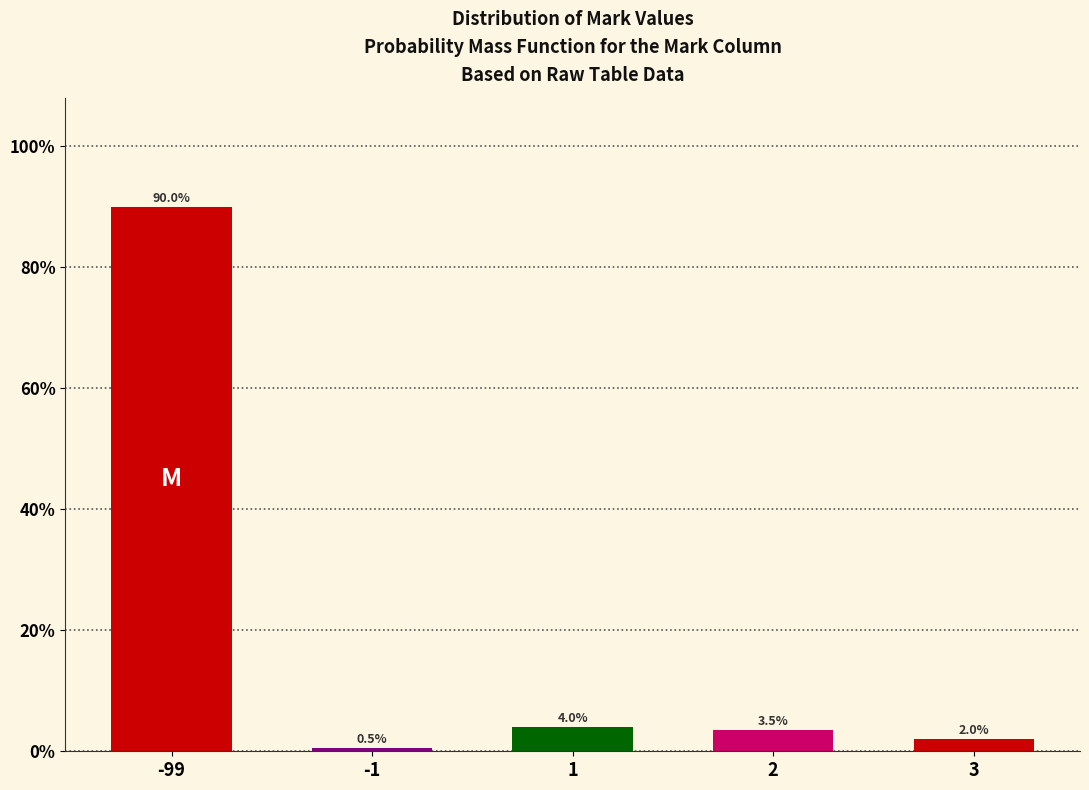

Reading left to right, list all the values displayed in this chart.

-99=90.0	-1=0.5	1=4.0	2=3.5	3=2.0